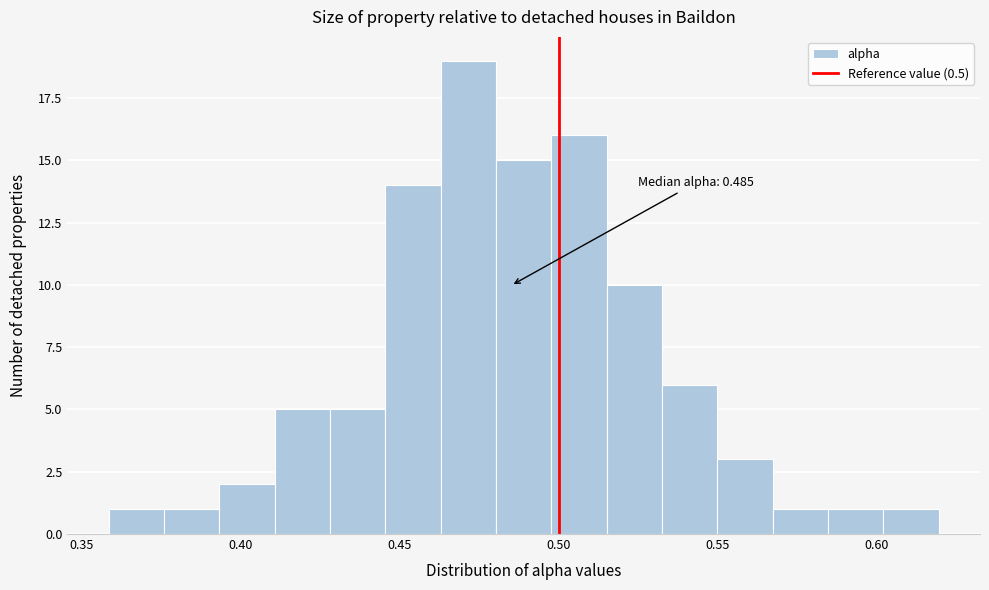

Around what value on the x-axis is the tallest bar? Give the approximate position of its centre, as read against the axis.

0.470